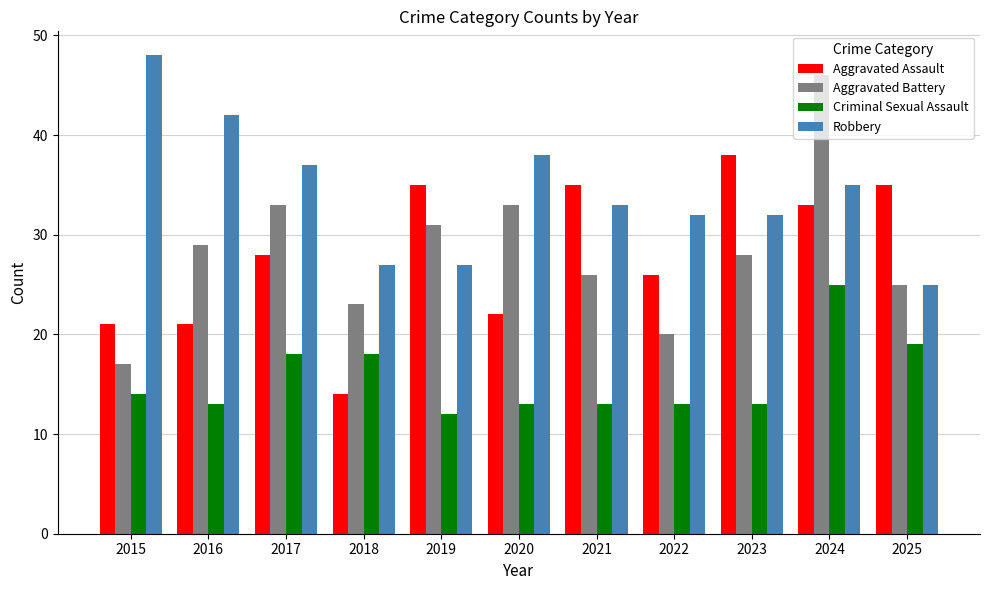

At which label does Robbery first exceed 33?

2015